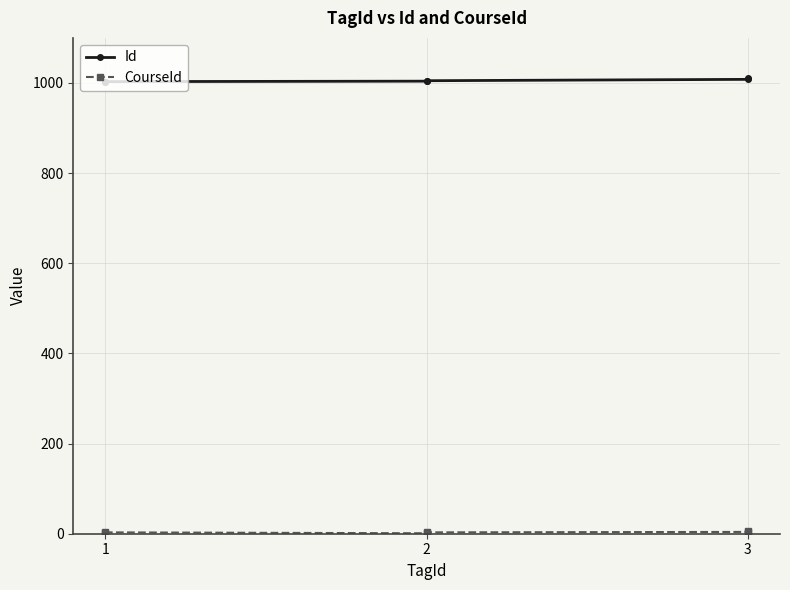

What are all the series names shown in the legend?

Id, CourseId